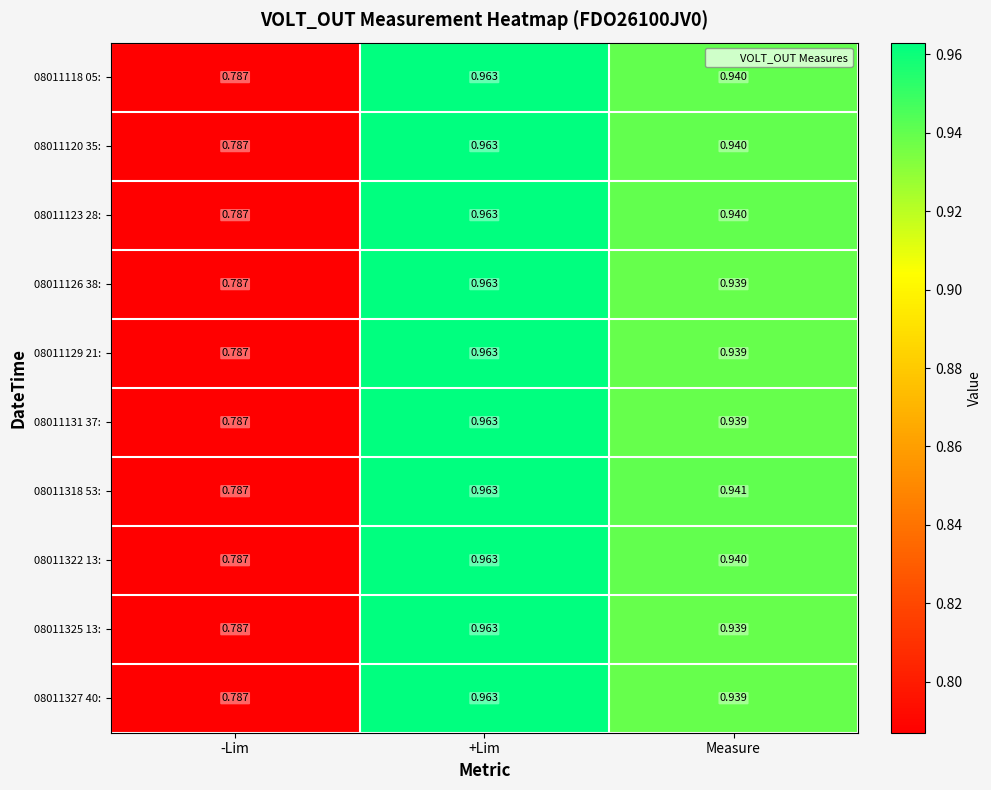

List the labels in order of 08011318 53: value, largest first.

+Lim, Measure, -Lim